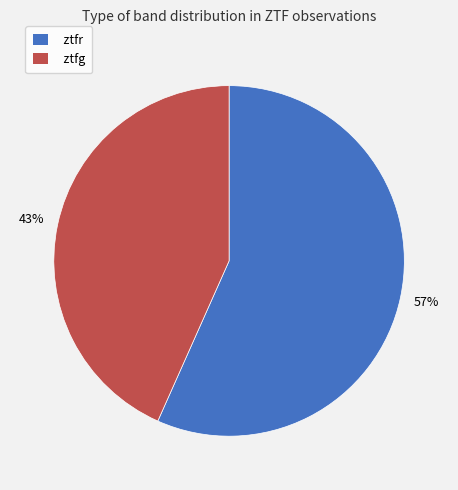

What percentage is the ztfr slice, to the nearest percent?

57%